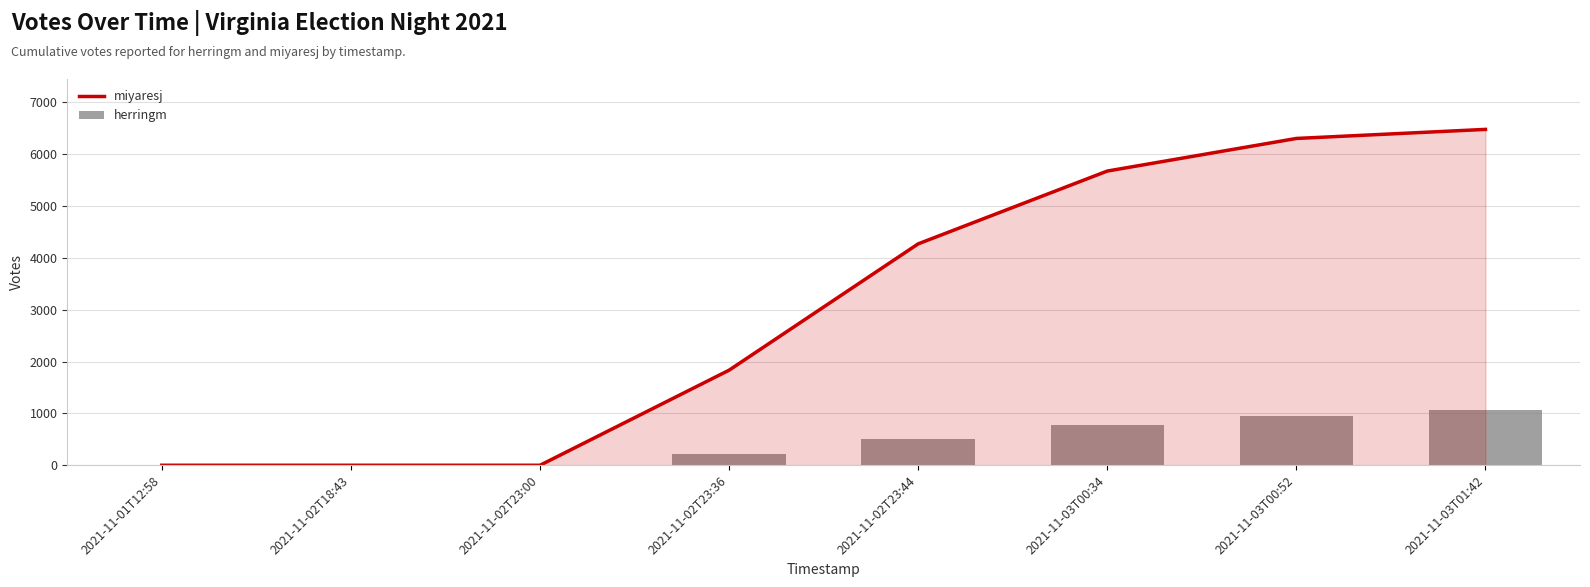

How many groups of bars are there?

8